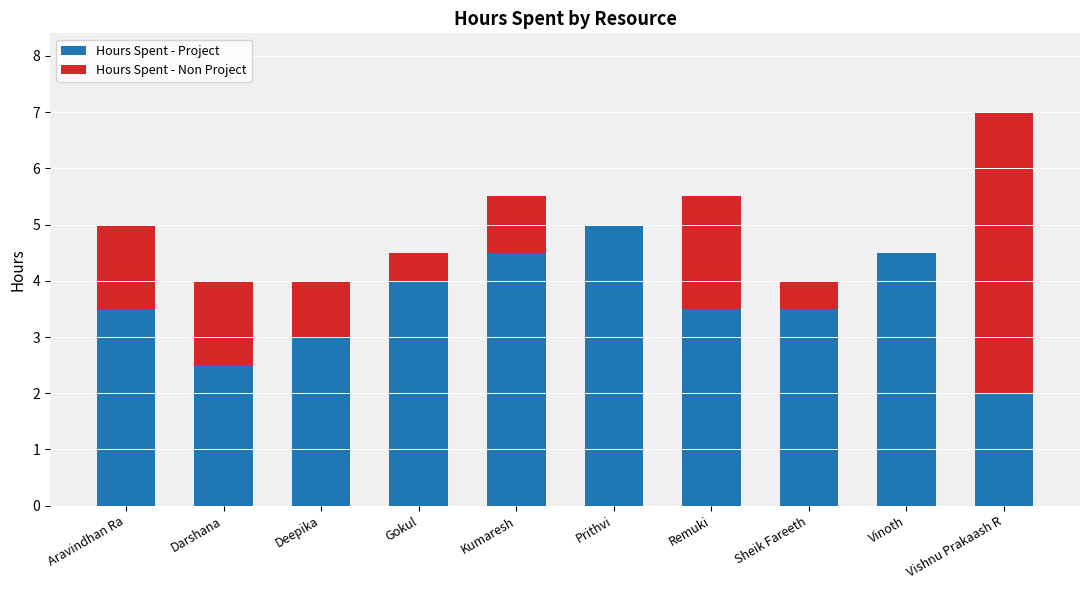

Does the chart contain stacked bars?

Yes